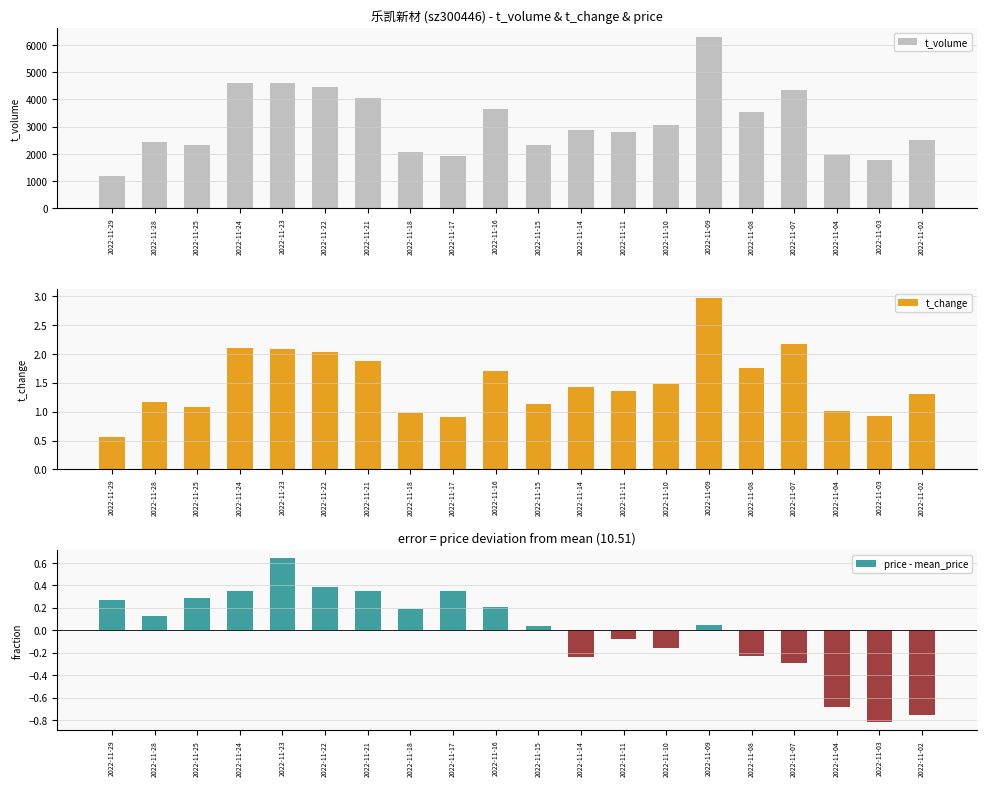

What is the approximate value of price - mean_price at 2022-11-17?

0.3